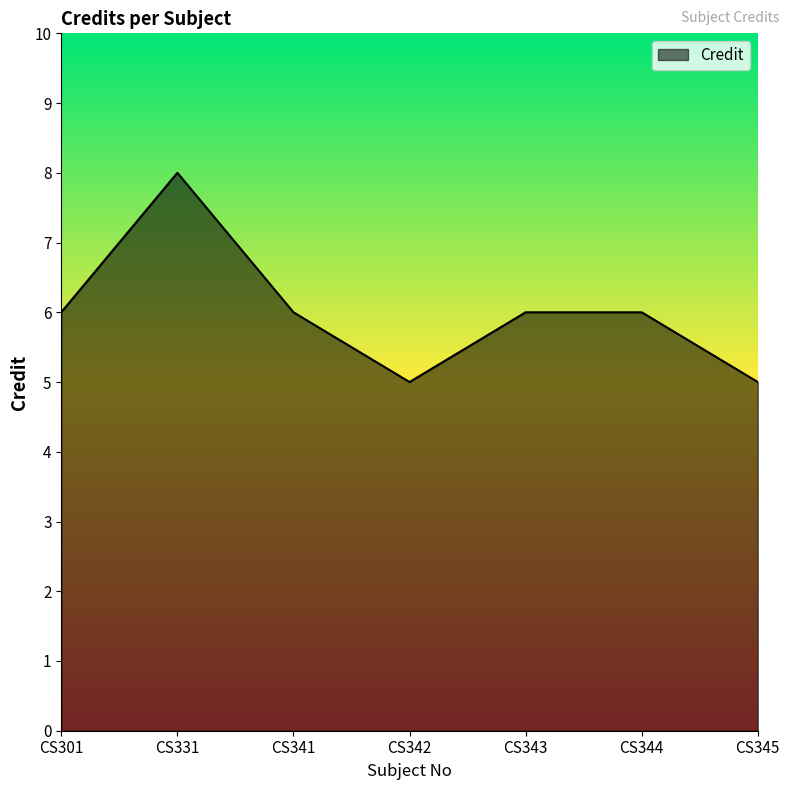

What is the sum of all values?

42